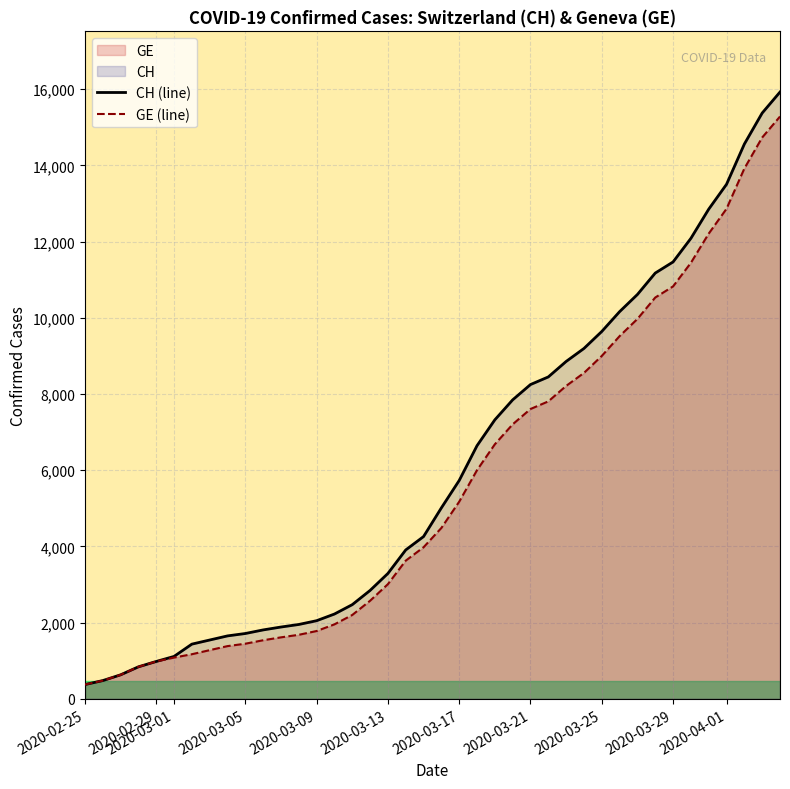

What is the lowest value of the GE (line) series?

375